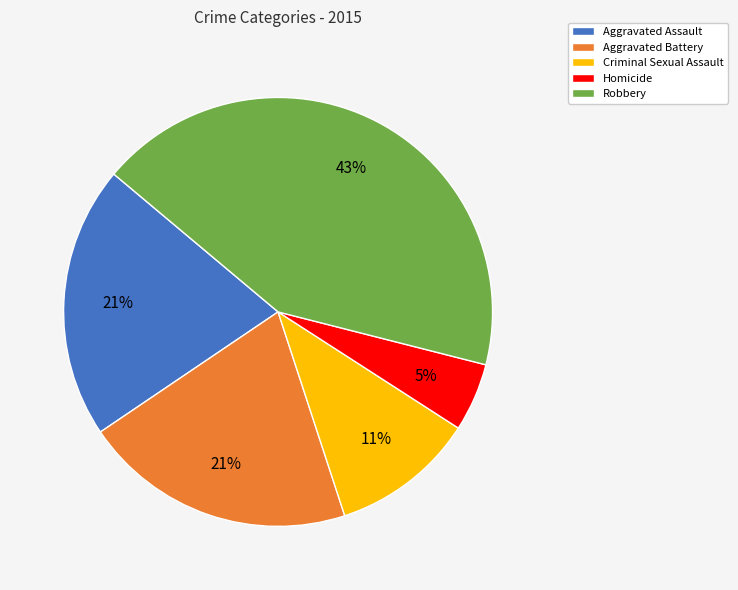

What is the largest slice in the pie chart?

Robbery